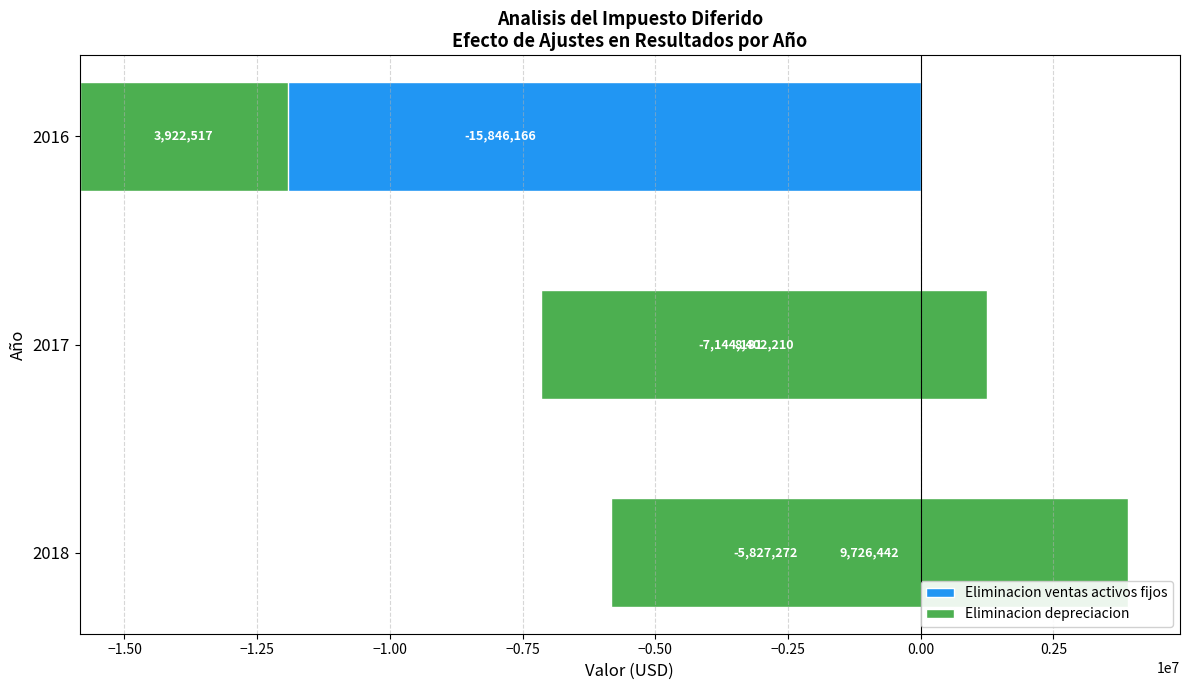

Which series changed the most between 2018 and 2016?

Eliminacion ventas activos fijos